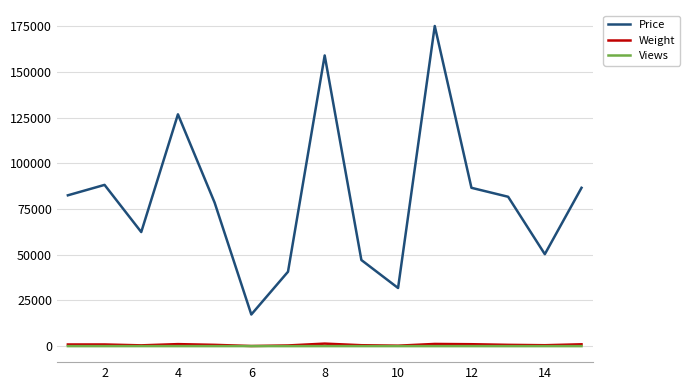

True or false: Price has more than 2 interior local peaks.

True